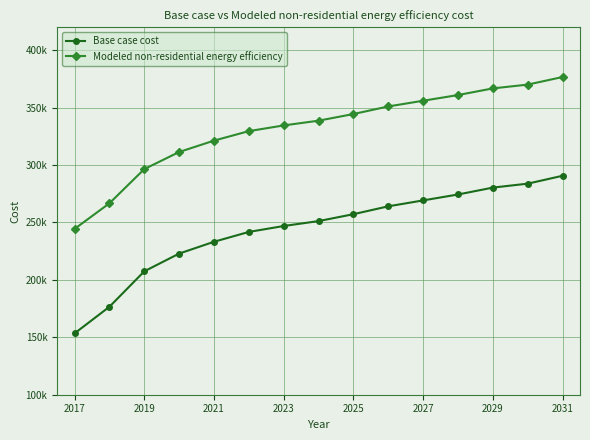

What is the label of the 15th point from the right?

2017